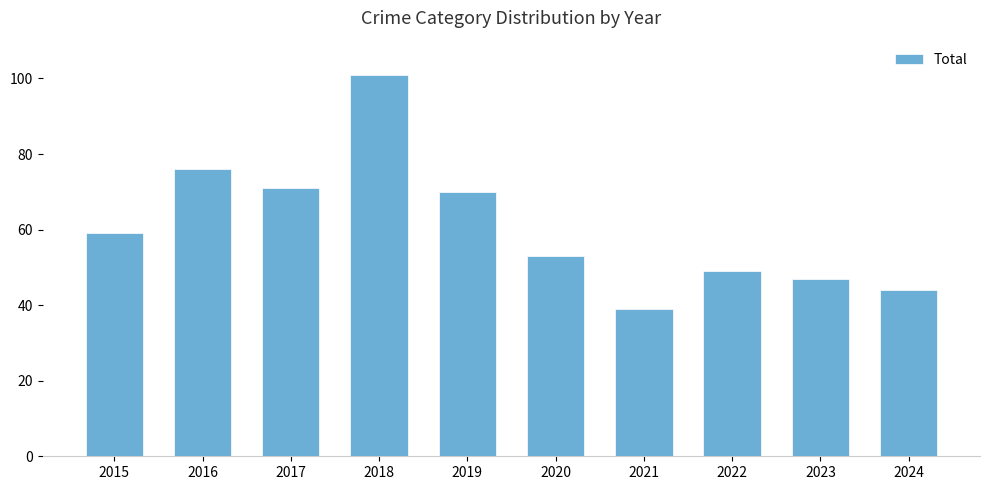

List the labels in order of value, smallest first.

2021, 2024, 2023, 2022, 2020, 2015, 2019, 2017, 2016, 2018